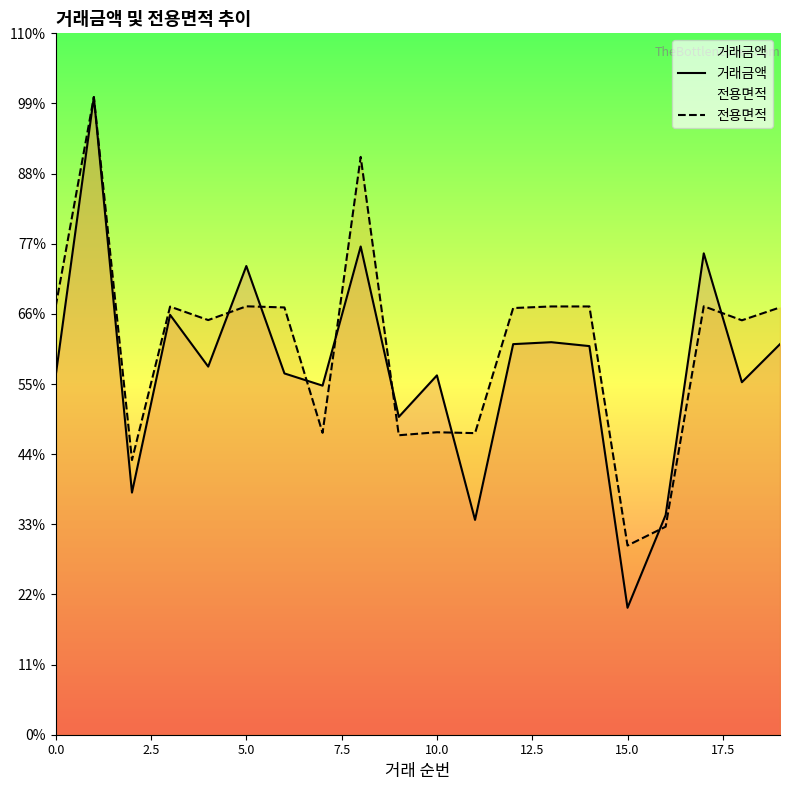

How many interior local peaks does the 전용면적 series have?

6